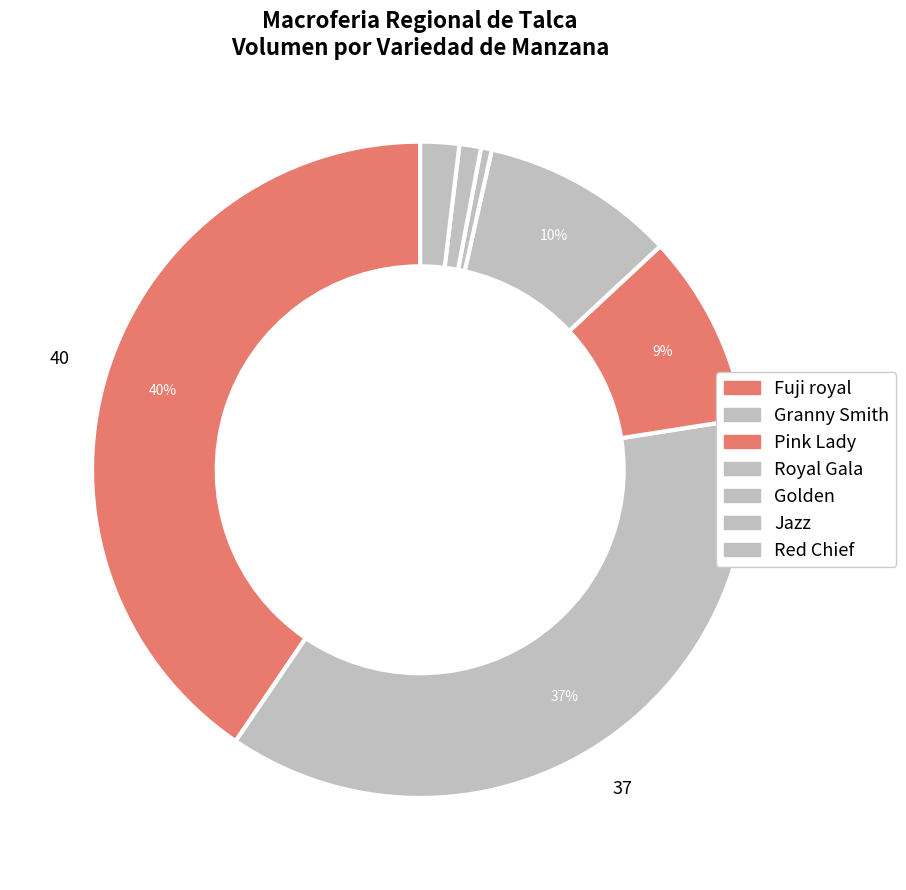

Count the number of slices in the pie.

7